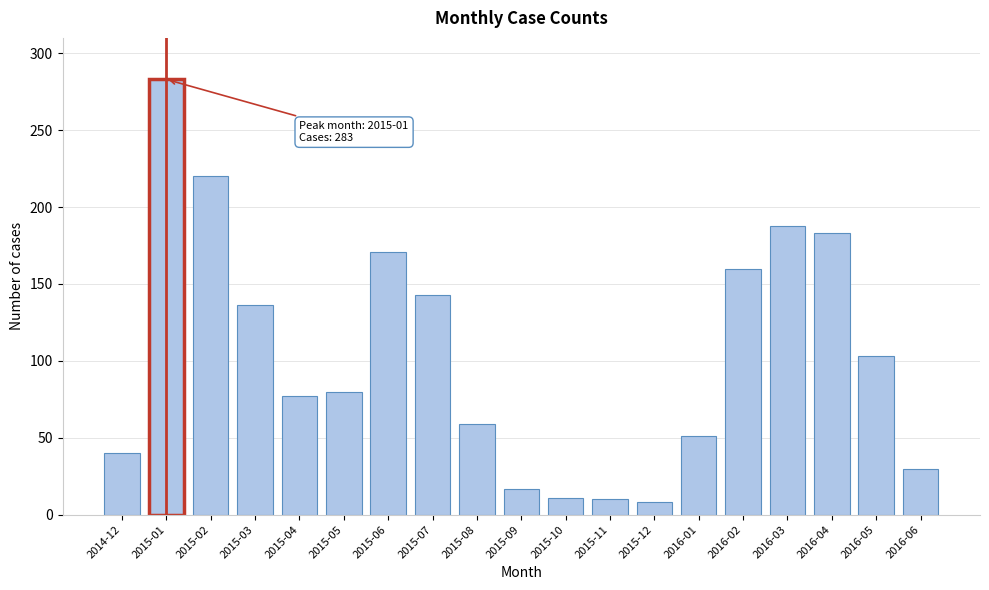

What is the difference between the values at 2016-05 and 2015-07?

40